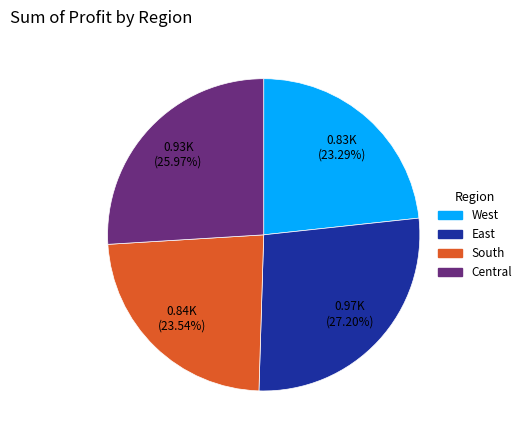

Is there any slice that represents more than half of the pie?

No